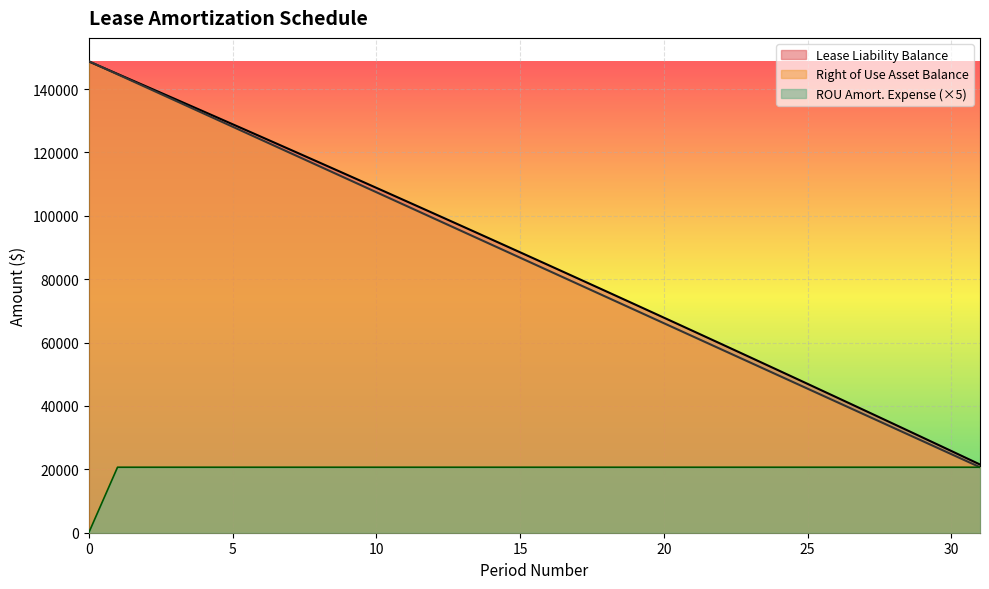

Which has a higher value, 21 or 17?

17